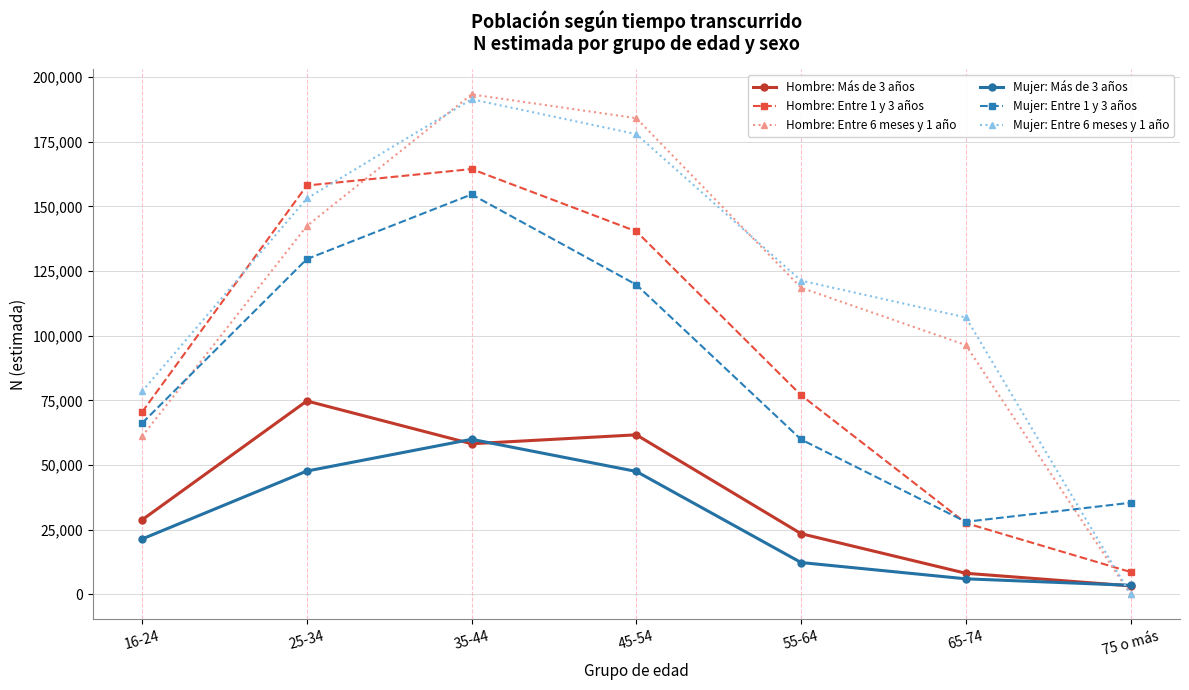

After their last crossing, which series has the higher values: Hombre: Entre 1 y 3 años or Mujer: Entre 1 y 3 años?

Mujer: Entre 1 y 3 años